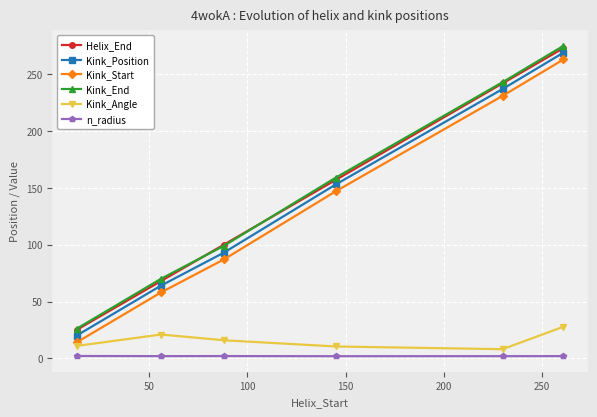

True or false: Helix_End and Kink_Start intersect in this chart.

False